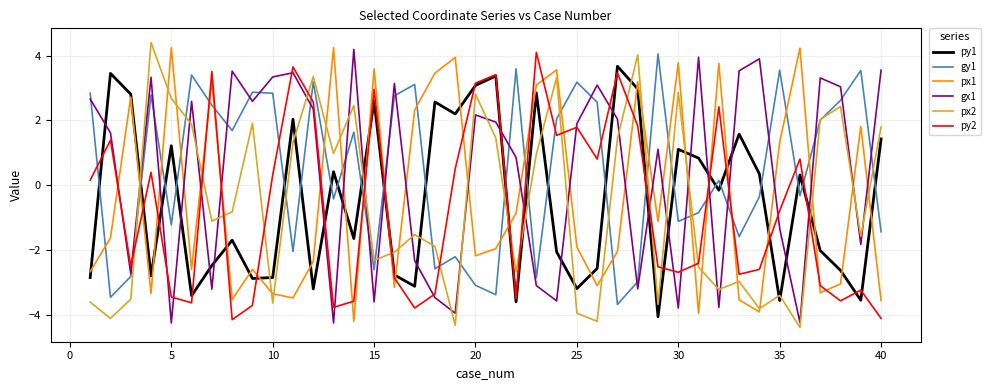

What is the minimum value for px2?

-4.4